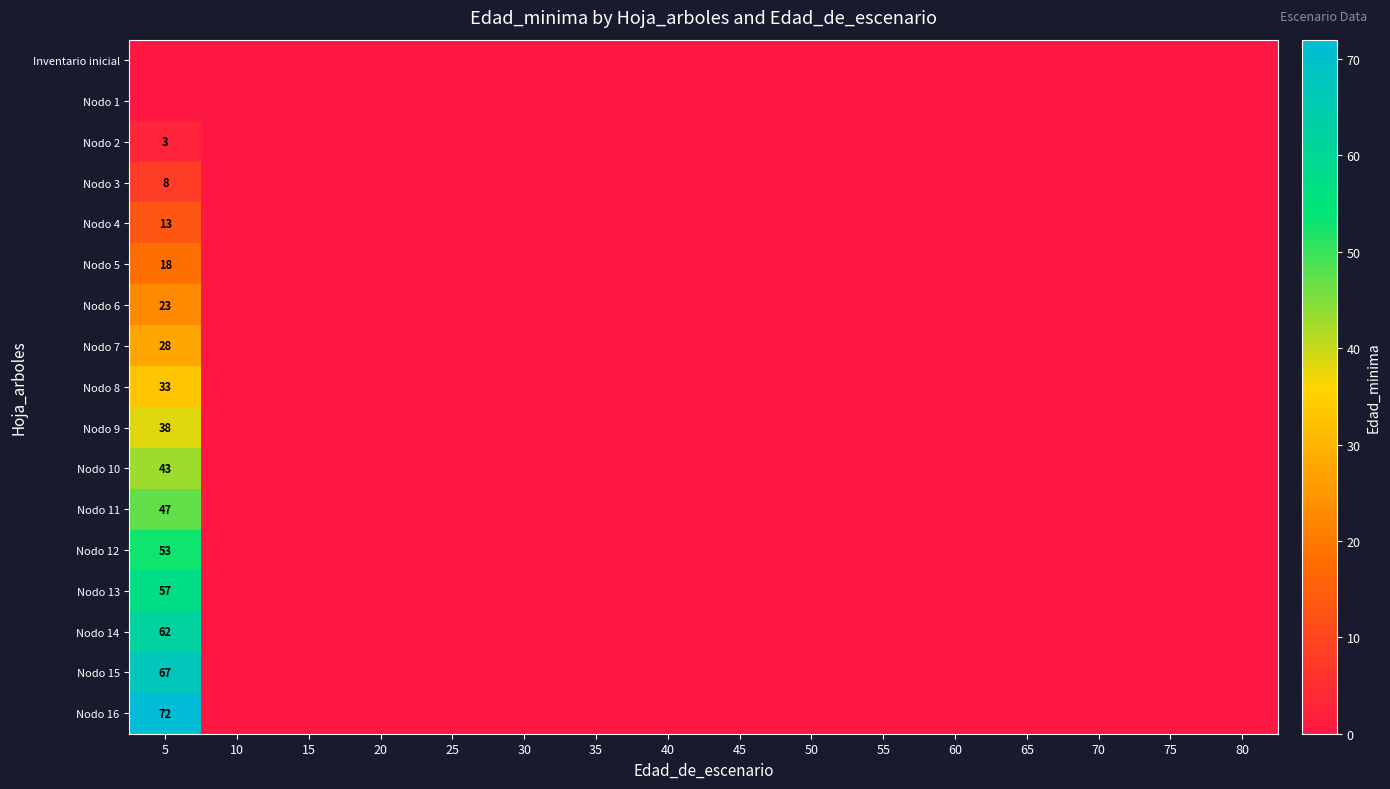

Which series has the largest total across all categories?

Nodo 16